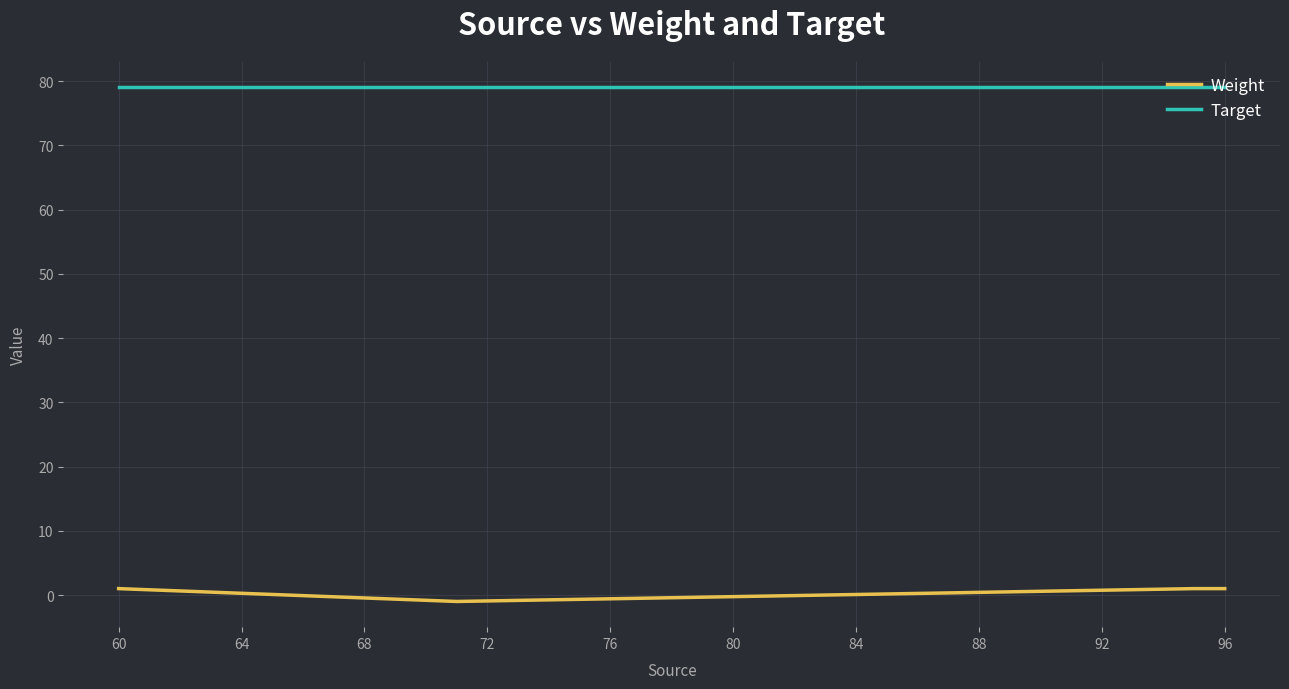

True or false: Target and Weight cross at least once.

False